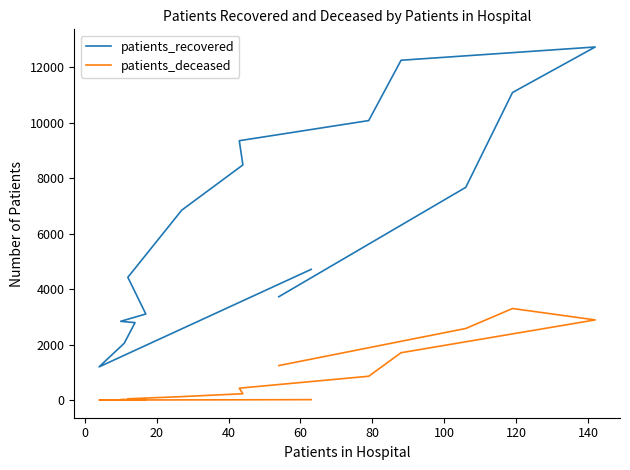

In patients_deceased, how many points are lower than both neighbors (excluding endpoints)?

1